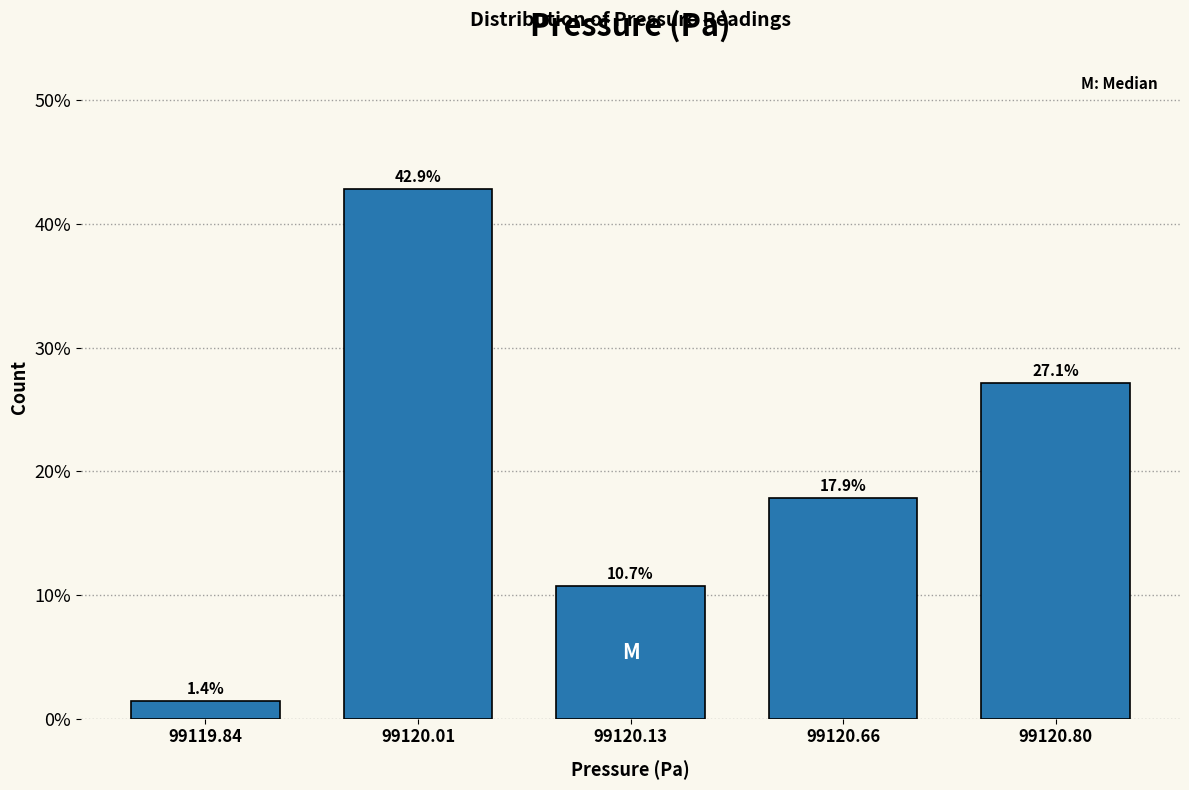

Reading right to left, list all the values displayed in this chart.

99120.80=27.1	99120.66=17.9	99120.13=10.7	99120.01=42.9	99119.84=1.4